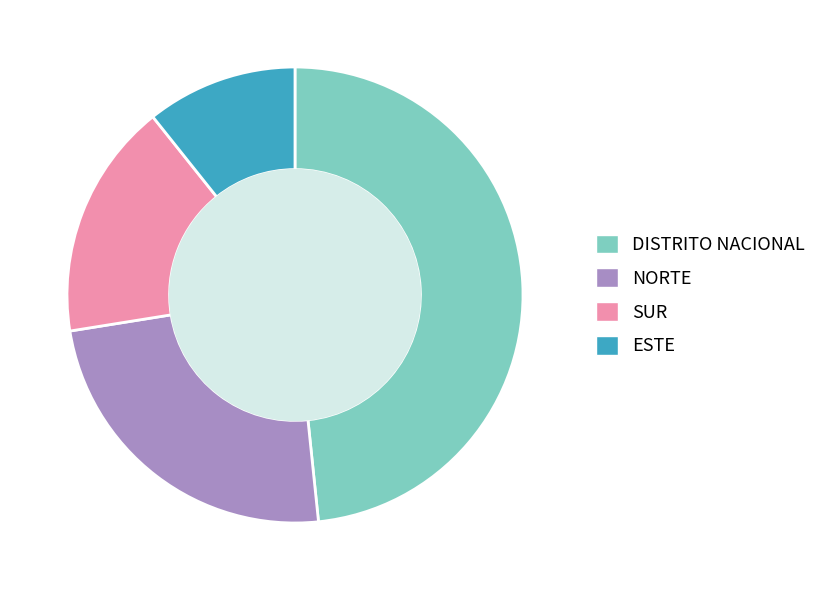

Does SUR represent more than half of the total?

No